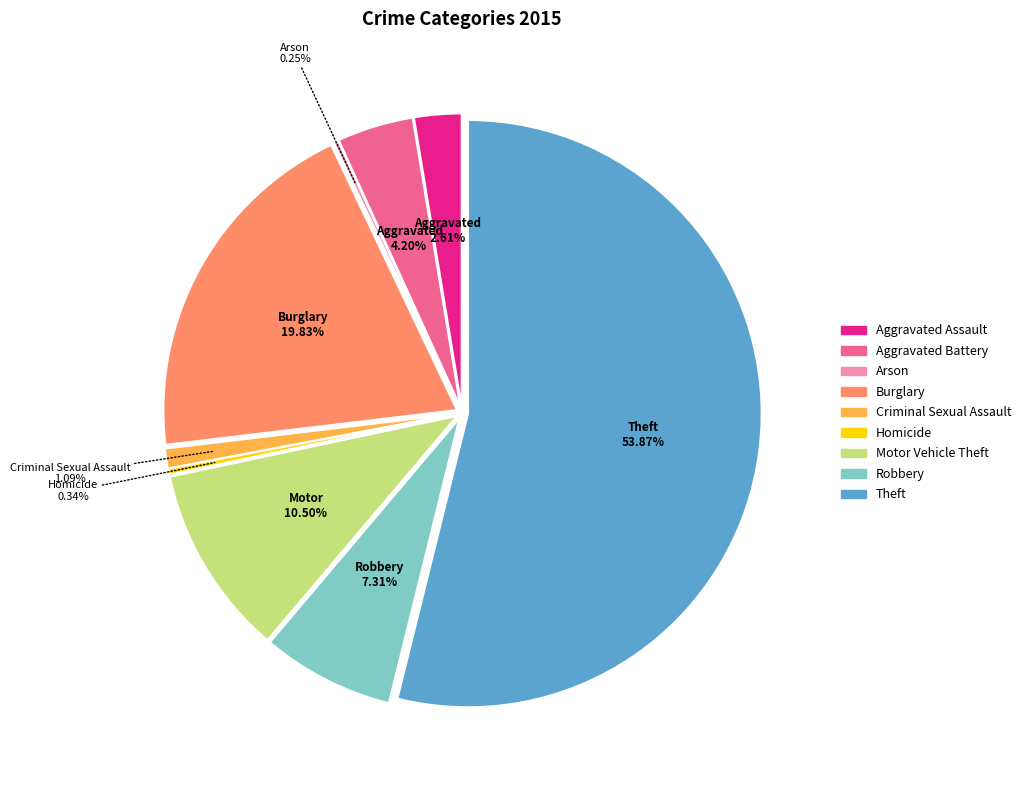

How many segments does this pie chart have?

9